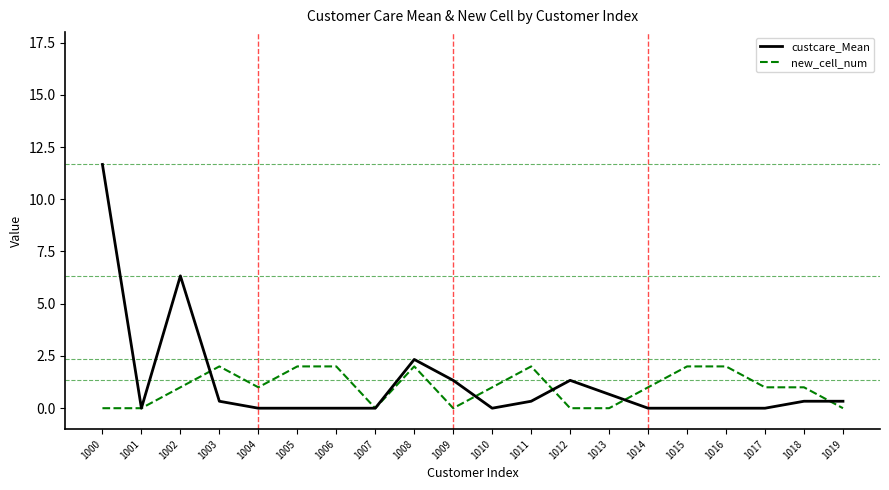

What are all the series names shown in the legend?

custcare_Mean, new_cell_num